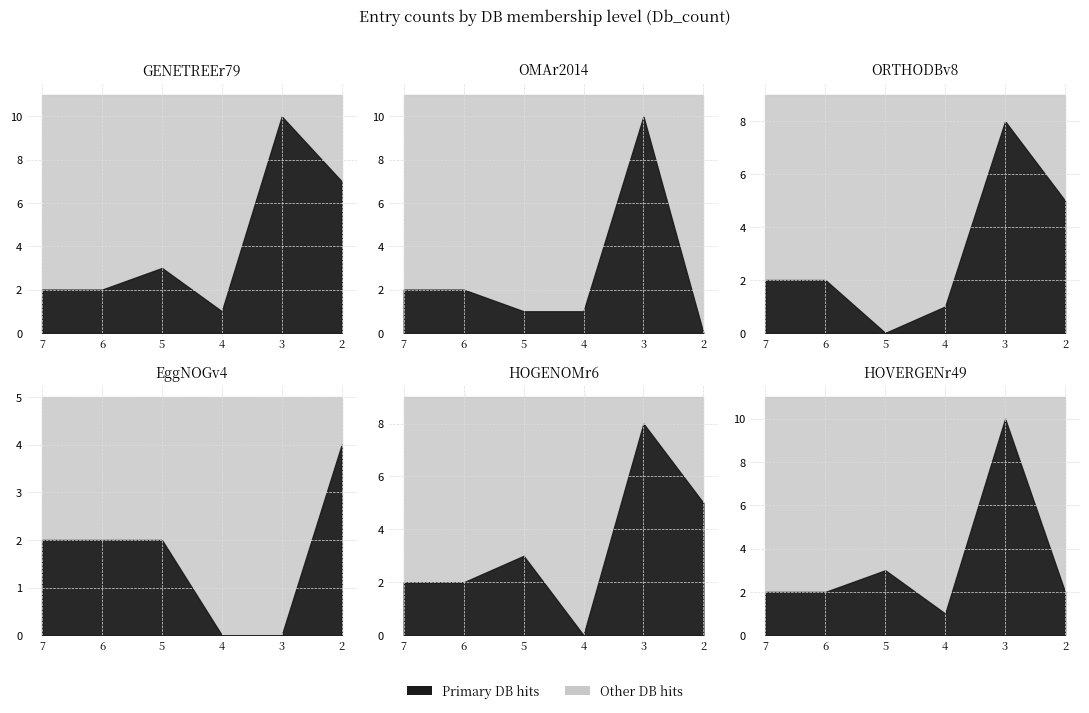

How many data points in OMAr2014 are above 2?

1